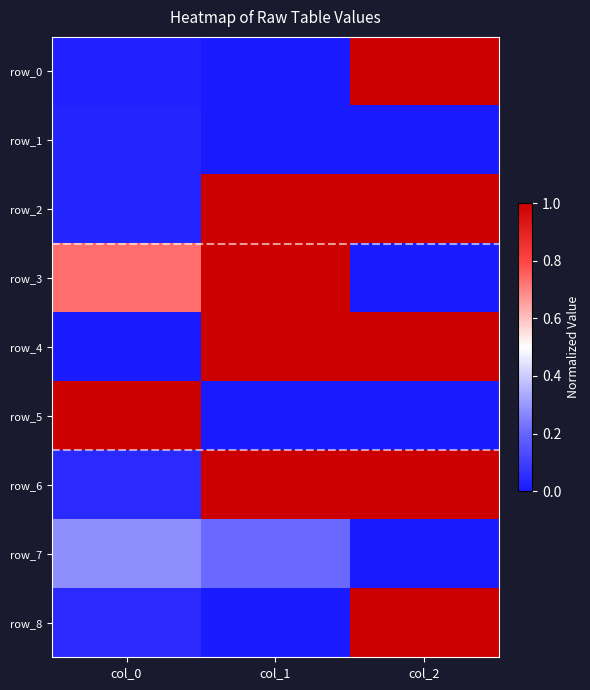

What value does the row_2 series have at col_2?

1.0